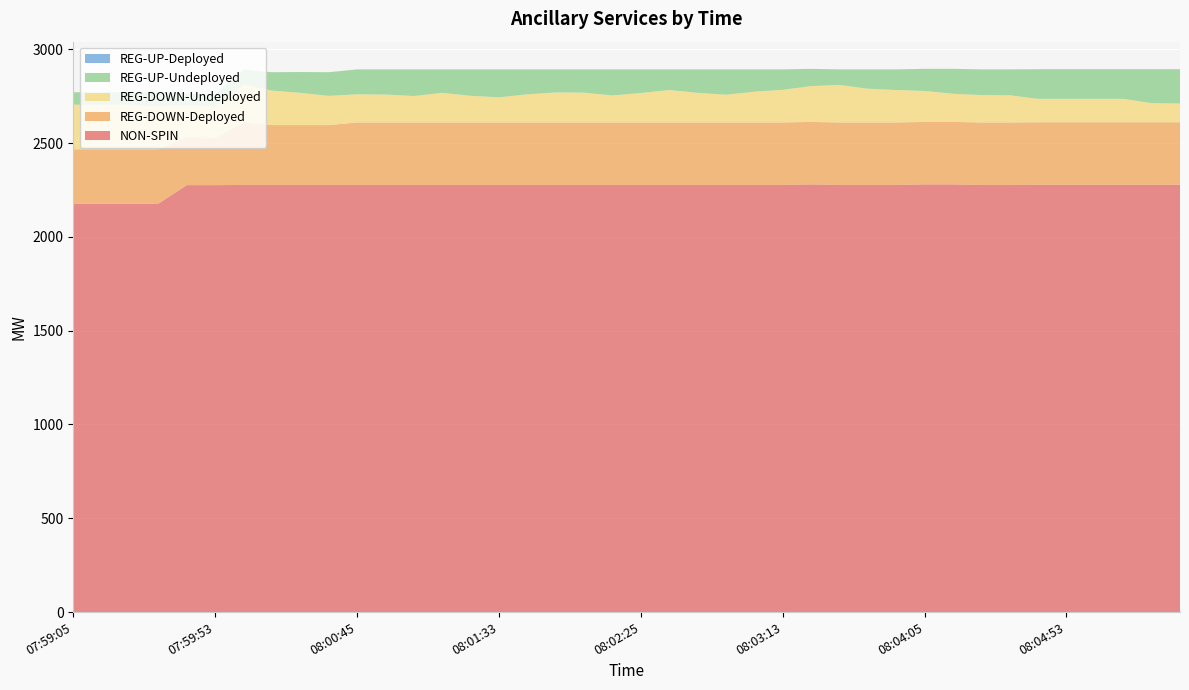

Reading right to left, list all the values displayed in this chart.

REG-DOWN-Undeployed: 08:05:33=100	08:05:25=102	08:05:13=125	08:05:05=125	08:04:53=125	08:04:45=125	08:04:33=145	08:04:25=146	08:04:13=150	08:04:05=165	08:03:53=173	08:03:45=180	08:03:33=200	08:03:25=191	08:03:13=174	08:03:05=164	08:02:53=148	08:02:45=158	08:02:33=173	08:02:25=157	08:02:13=144	08:02:05=159	08:01:53=160	08:01:45=150	08:01:33=134	08:01:25=142	08:01:13=158	08:01:05=141	08:00:53=149	08:00:45=150	08:00:33=156	08:00:25=172	08:00:13=184	08:00:05=202	07:59:53=168	07:59:45=171	07:59:33=230	07:59:25=238	07:59:13=238	07:59:05=238
REG-UP-Undeployed: 08:05:33=183	08:05:25=181	08:05:13=158	08:05:05=158	08:04:53=158	08:04:45=158	08:04:33=138	08:04:25=137	08:04:13=133	08:04:05=118	08:03:53=110	08:03:45=103	08:03:33=83	08:03:25=92	08:03:13=109	08:03:05=119	08:02:53=135	08:02:45=125	08:02:33=110	08:02:25=126	08:02:13=139	08:02:05=124	08:01:53=123	08:01:45=133	08:01:33=149	08:01:25=141	08:01:13=125	08:01:05=142	08:00:53=134	08:00:45=133	08:00:33=126	08:00:25=111	08:00:13=98	08:00:05=80	07:59:53=65	07:59:45=61	07:59:33=74	07:59:25=66	07:59:13=66	07:59:05=66
REG-DOWN-Deployed: 08:05:33=333	08:05:25=333	08:05:13=333	08:05:05=333	08:04:53=333	08:04:45=333	08:04:33=333	08:04:25=333	08:04:13=333	08:04:05=333	08:03:53=333	08:03:45=333	08:03:33=333	08:03:25=333	08:03:13=333	08:03:05=333	08:02:53=333	08:02:45=333	08:02:33=333	08:02:25=333	08:02:13=333	08:02:05=333	08:01:53=333	08:01:45=333	08:01:33=333	08:01:25=333	08:01:13=333	08:01:05=333	08:00:53=333	08:00:45=333	08:00:33=319	08:00:25=319	08:00:13=319	08:00:05=333	07:59:53=252	07:59:45=257	07:59:33=290	07:59:25=290	07:59:13=290	07:59:05=290
REG-UP-Deployed: 08:05:33=0	08:05:25=0	08:05:13=0	08:05:05=0	08:04:53=0	08:04:45=0	08:04:33=0	08:04:25=0	08:04:13=0	08:04:05=0	08:03:53=0	08:03:45=0	08:03:33=0	08:03:25=0	08:03:13=0	08:03:05=0	08:02:53=0	08:02:45=0	08:02:33=0	08:02:25=0	08:02:13=0	08:02:05=0	08:01:53=0	08:01:45=0	08:01:33=0	08:01:25=0	08:01:13=0	08:01:05=0	08:00:53=0	08:00:45=0	08:00:33=0	08:00:25=0	08:00:13=0	08:00:05=0	07:59:53=0	07:59:45=0	07:59:33=0	07:59:25=0	07:59:13=0	07:59:05=0
NON-SPIN: 08:05:33=2278	08:05:25=2278	08:05:13=2278	08:05:05=2278	08:04:53=2278	08:04:45=2278	08:04:33=2277	08:04:25=2277	08:04:13=2280	08:04:05=2280	08:03:53=2277	08:03:45=2277	08:03:33=2277	08:03:25=2280	08:03:13=2277	08:03:05=2277	08:02:53=2277	08:02:45=2277	08:02:33=2277	08:02:25=2277	08:02:13=2277	08:02:05=2277	08:01:53=2277	08:01:45=2277	08:01:33=2277	08:01:25=2277	08:01:13=2277	08:01:05=2277	08:00:53=2277	08:00:45=2277	08:00:33=2277	08:00:25=2277	08:00:13=2277	08:00:05=2277	07:59:53=2276	07:59:45=2276	07:59:33=2177	07:59:25=2177	07:59:13=2177	07:59:05=2177